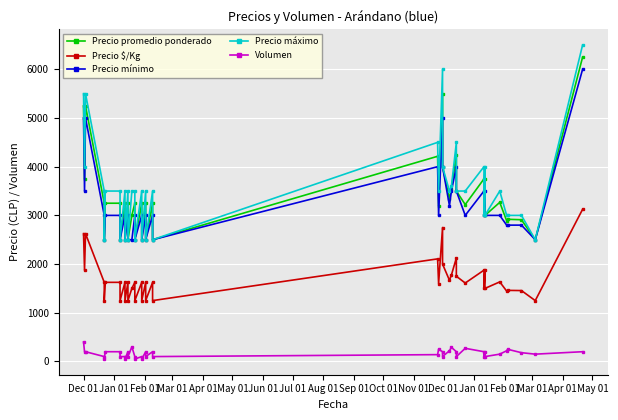

True or false: Precio promedio ponderado and Precio $/Kg intersect in this chart.

False